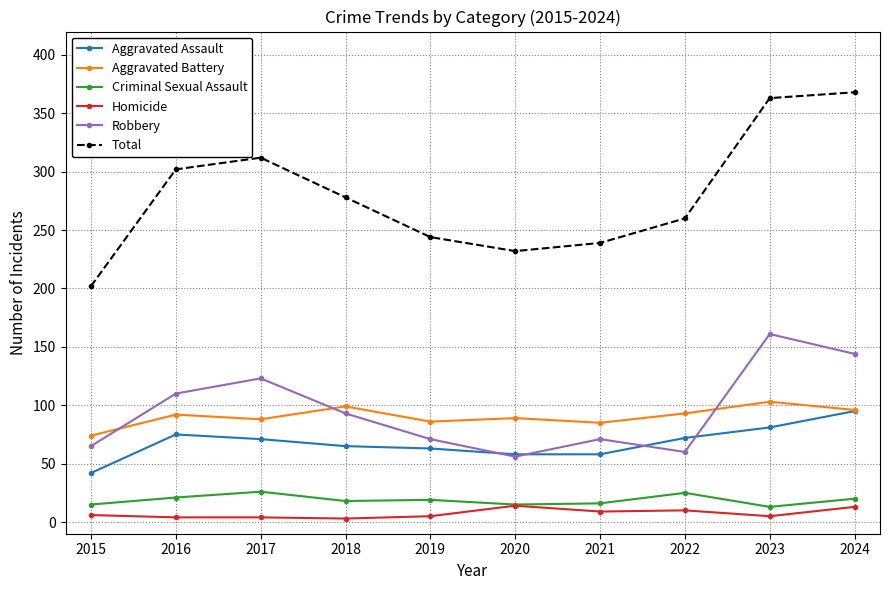

What is the average value of the Homicide series?

7